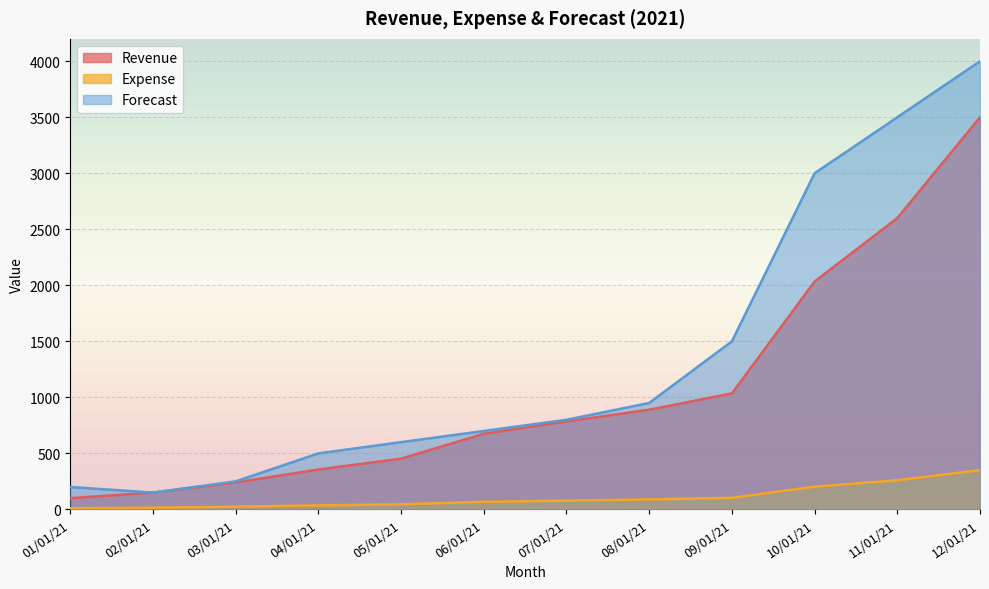

True or false: Expense and Forecast intersect in this chart.

False